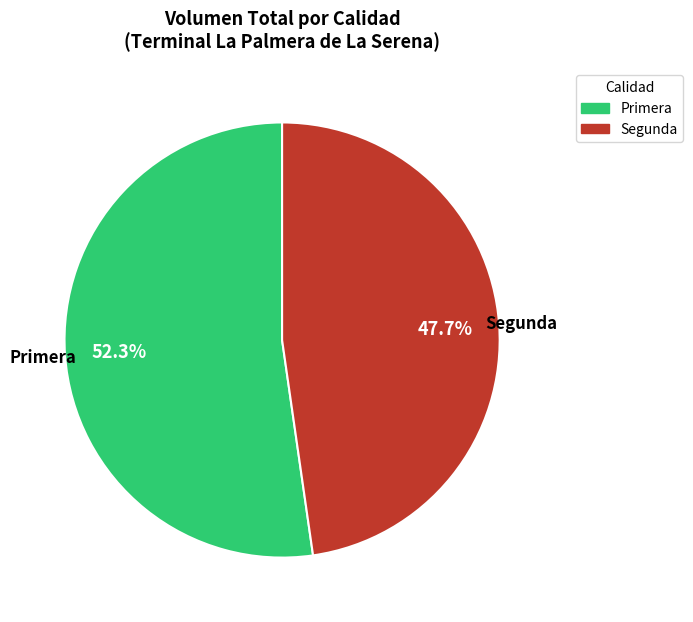

What is the total percentage of Segunda and Primera?

100.0%